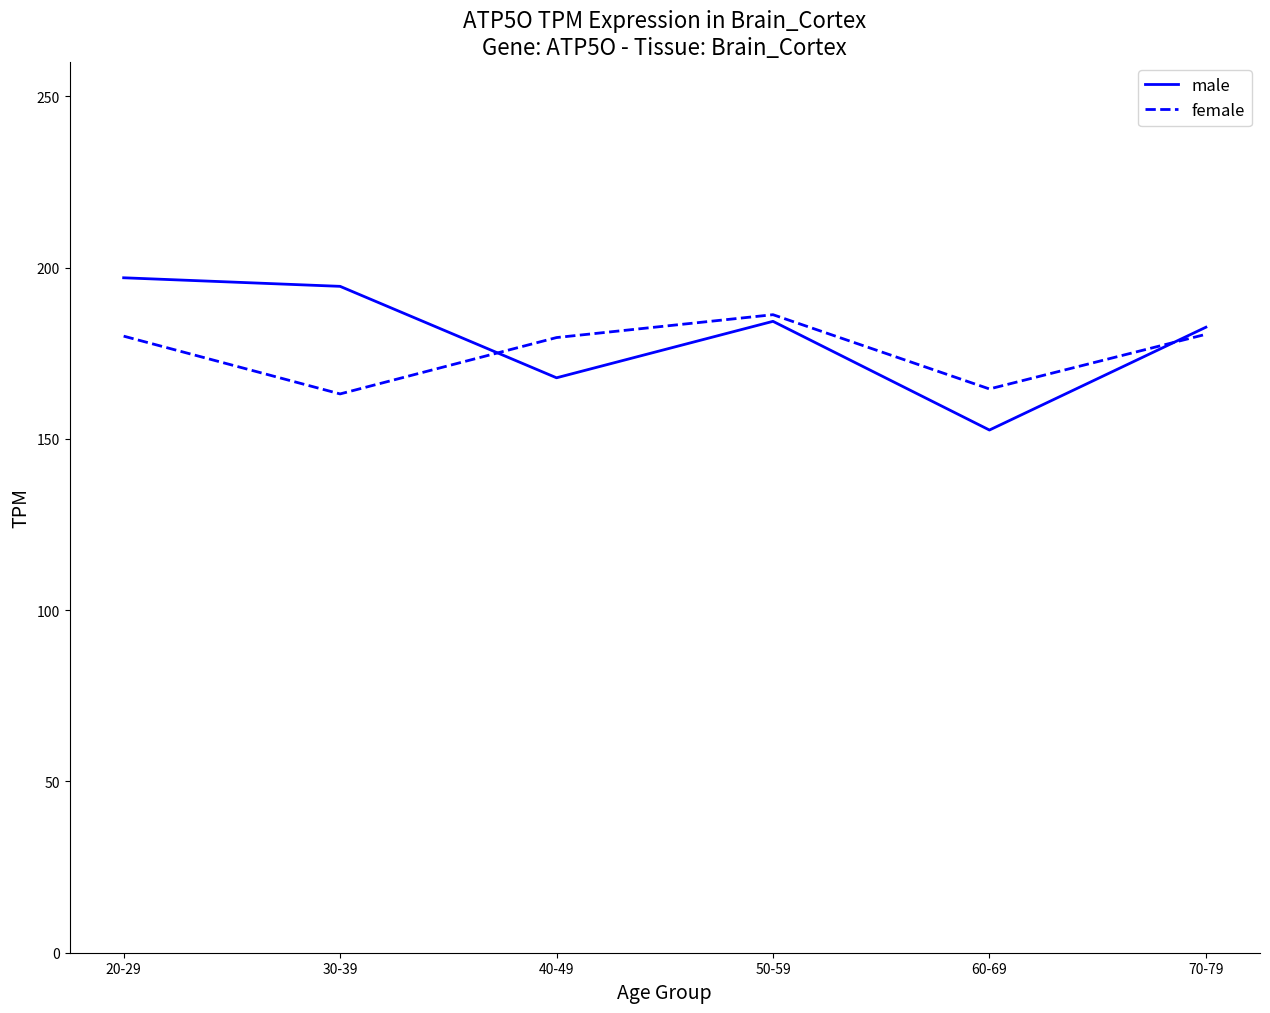

Which series has the largest range (max minus min)?

male